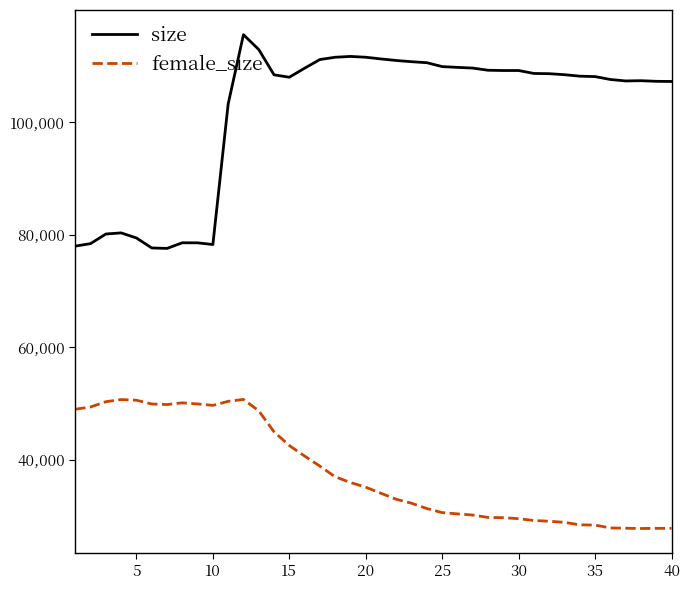

What is the average value of the size series?

101745